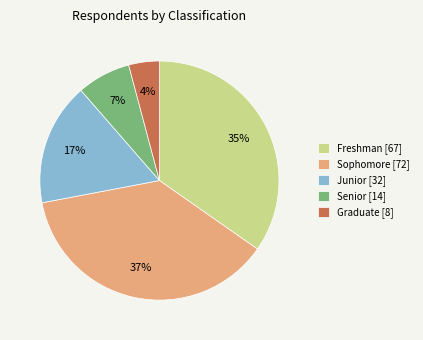

What percentage is the Junior slice, to the nearest percent?

17%